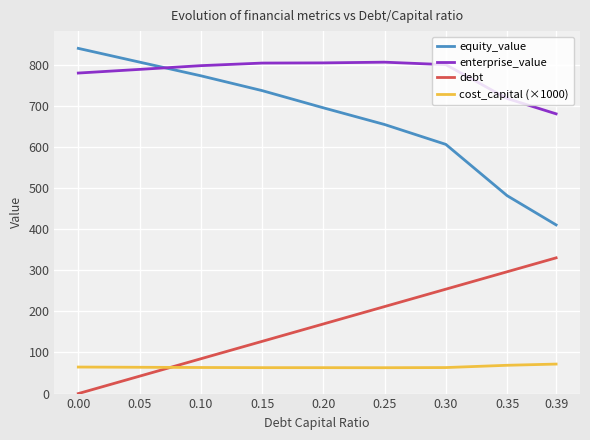

What is the average value of the cost_capital (×1000) series?

65.0